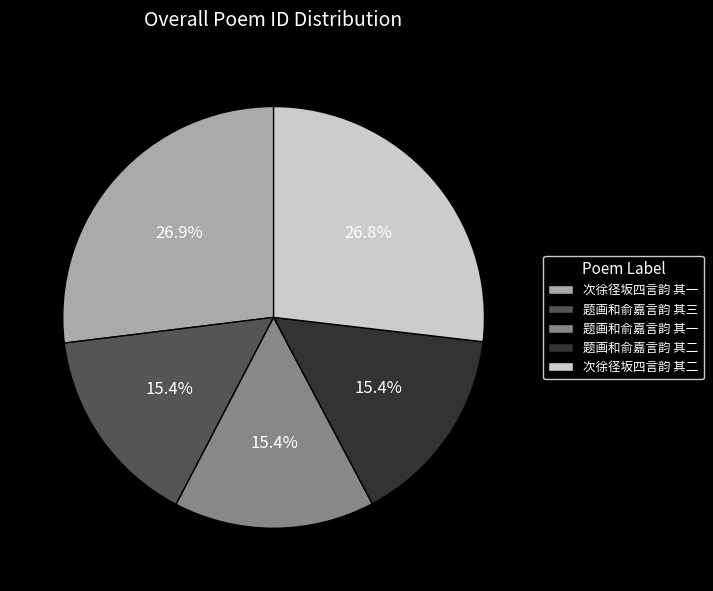

Combined, what portion of the pie is 题画和俞嘉言韵 其三 and 次徐径坂四言韵 其二?

42.2%